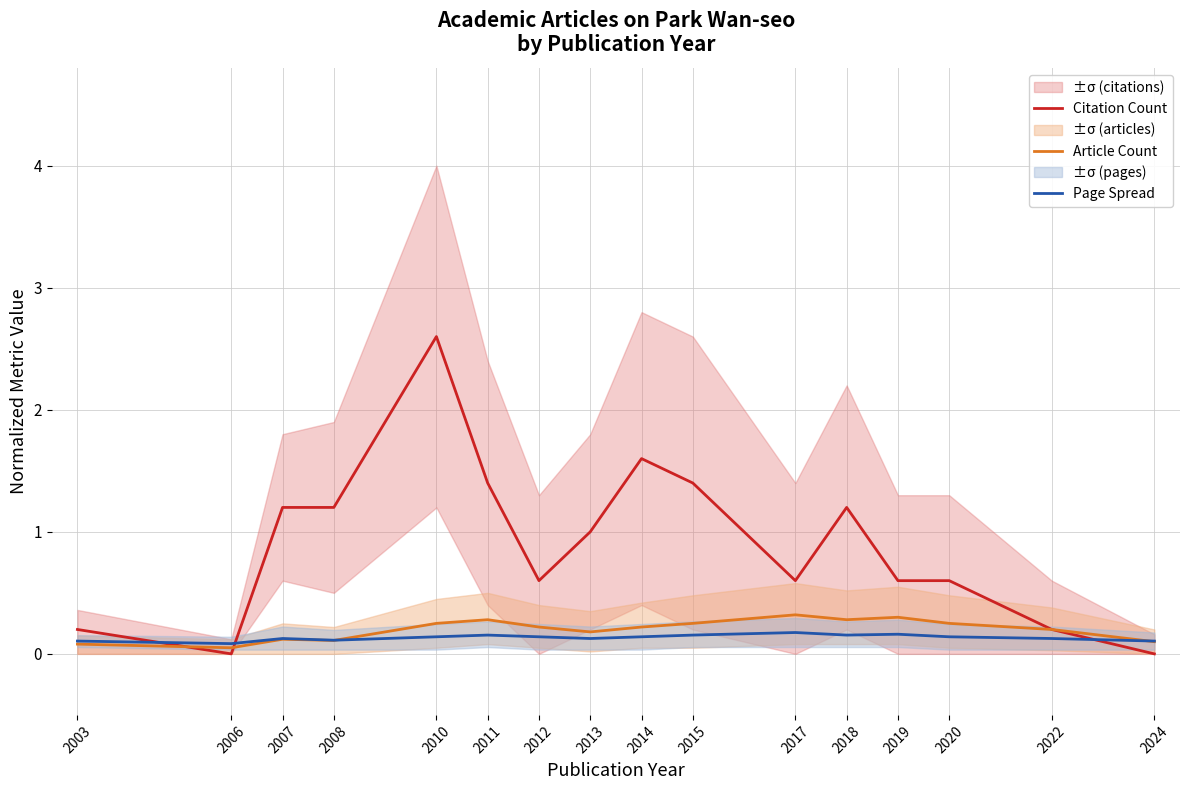

Rank the categories by Citation Count value from highest to lowest.

2010, 2014, 2011, 2015, 2007, 2008, 2018, 2013, 2012, 2017, 2019, 2020, 2003, 2022, 2006, 2024